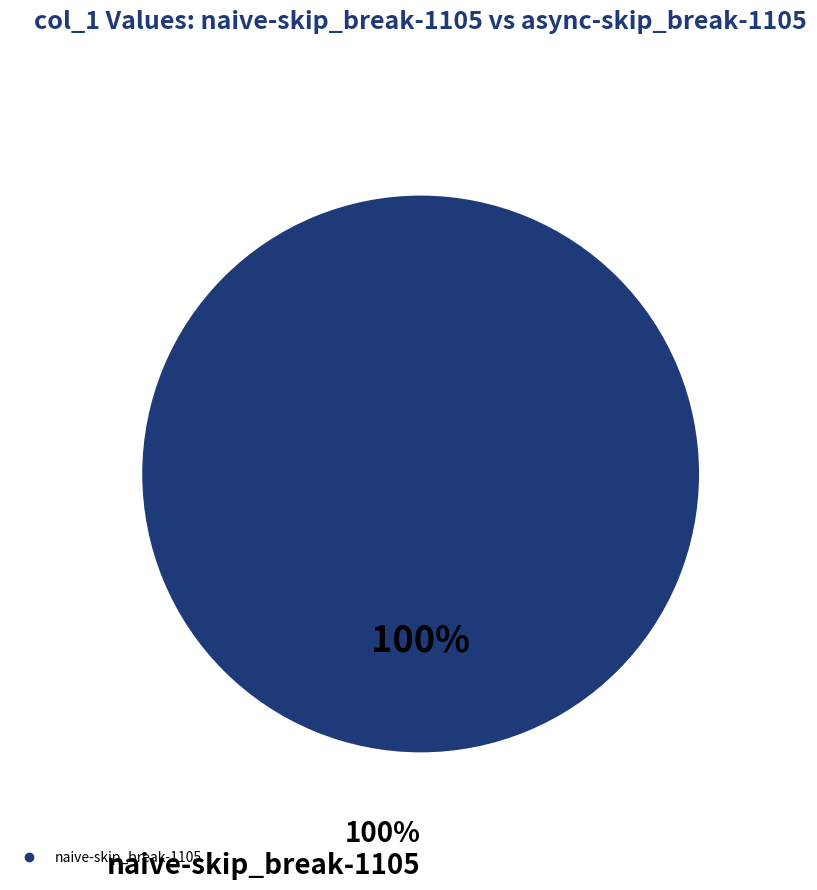

Which category has the biggest portion of the pie?

naive-skip_break-1105